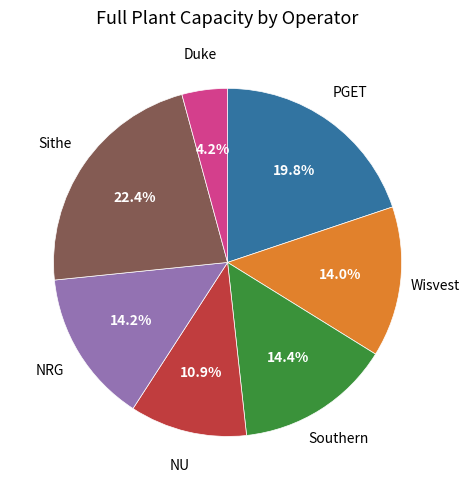

Is there a majority slice in this chart?

No